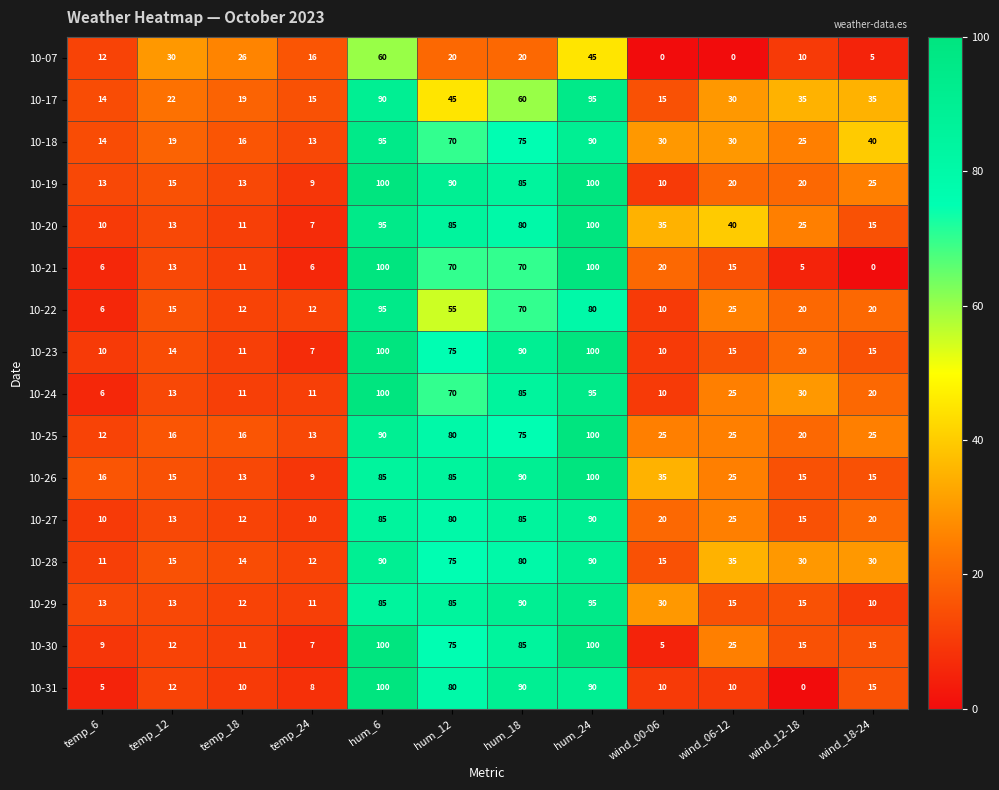

The 10-26 series shows 85 at hum_12. True or false?

True